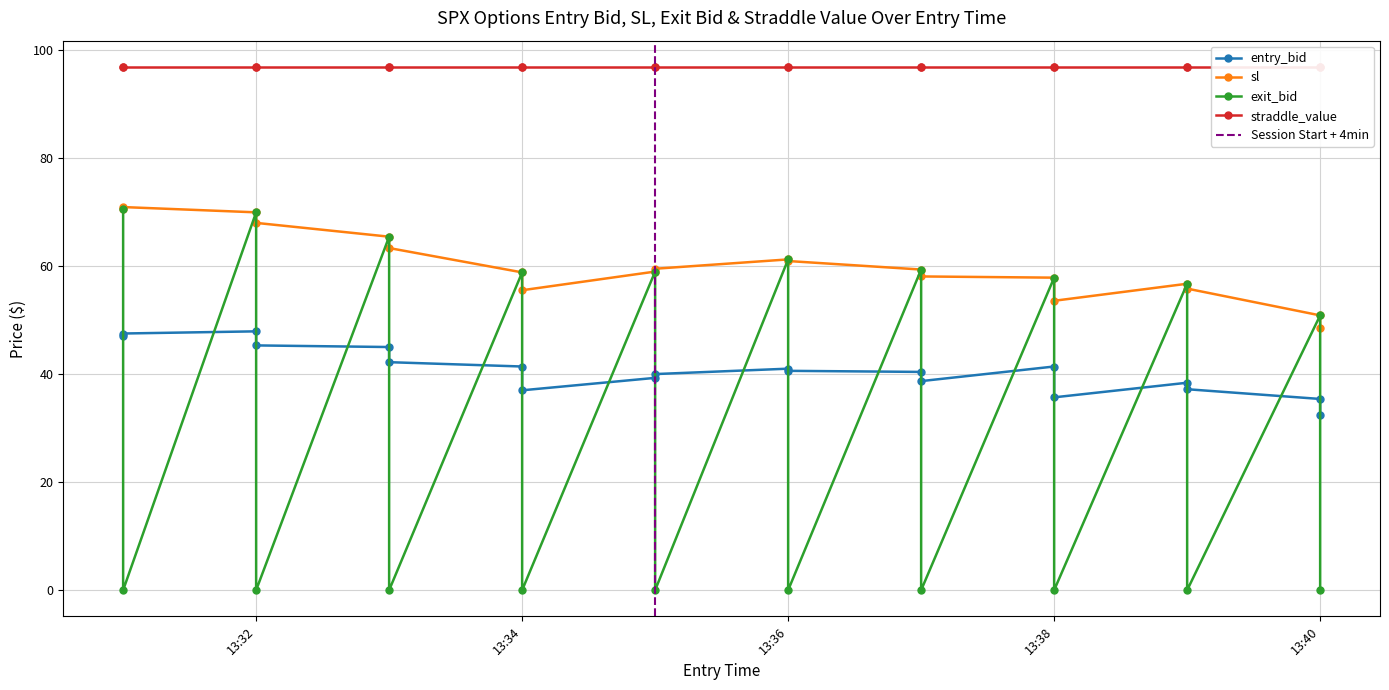

Which category has the lowest value across all series?

2024-08-05 13:31